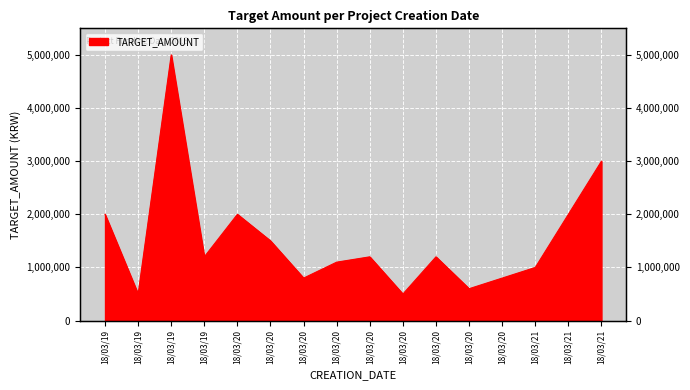

What is the difference between the maximum and minimum values?

4500000